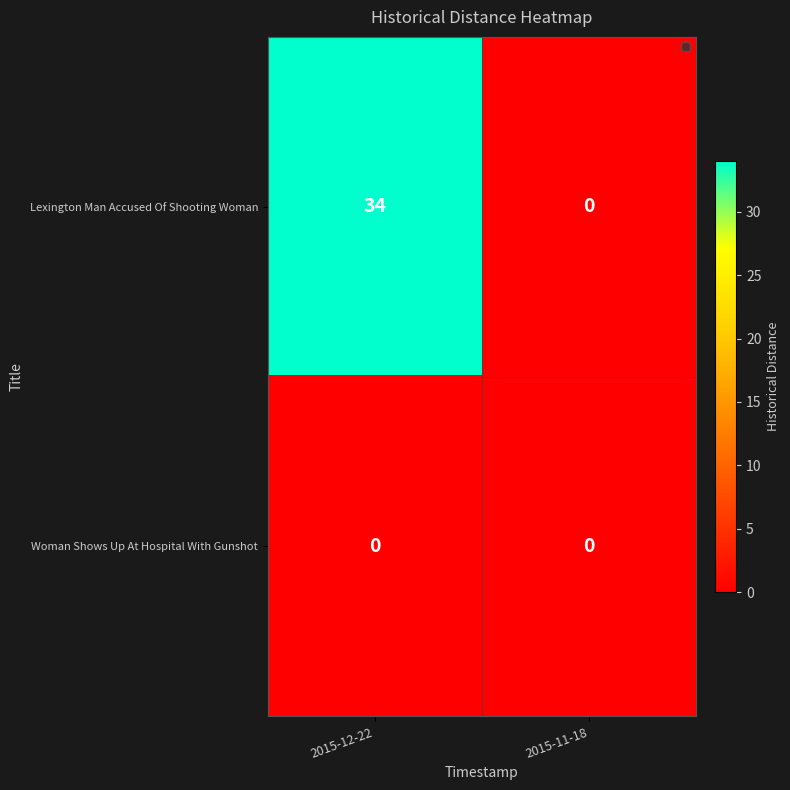

How many categories are shown in the chart?

2